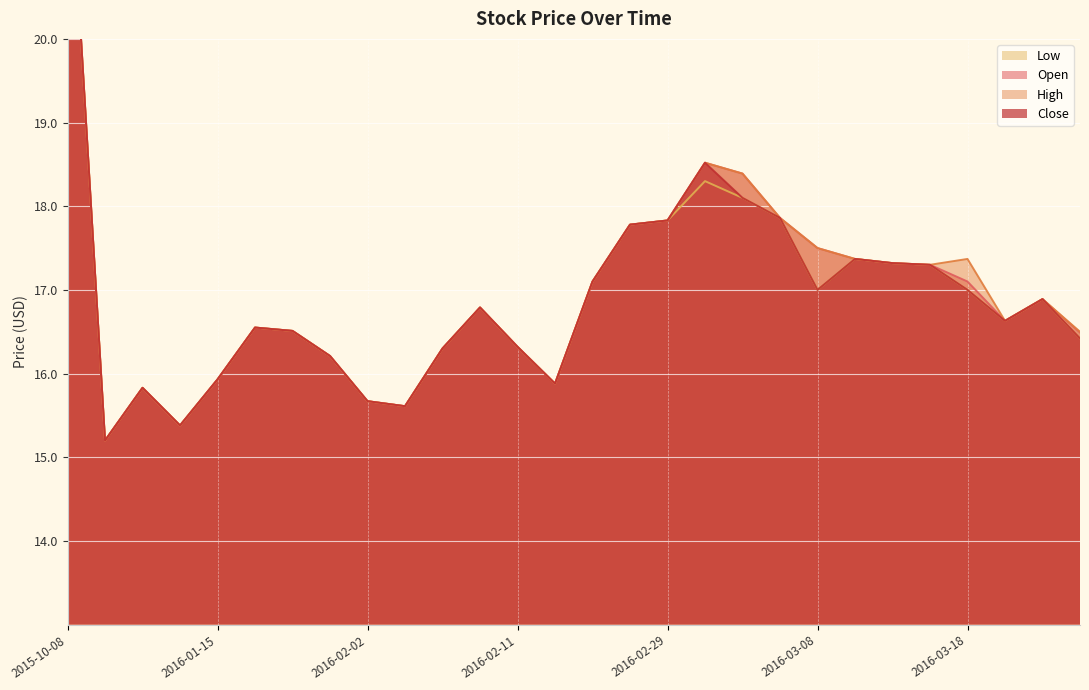

Where is the first local minimum for High?

2015-12-21